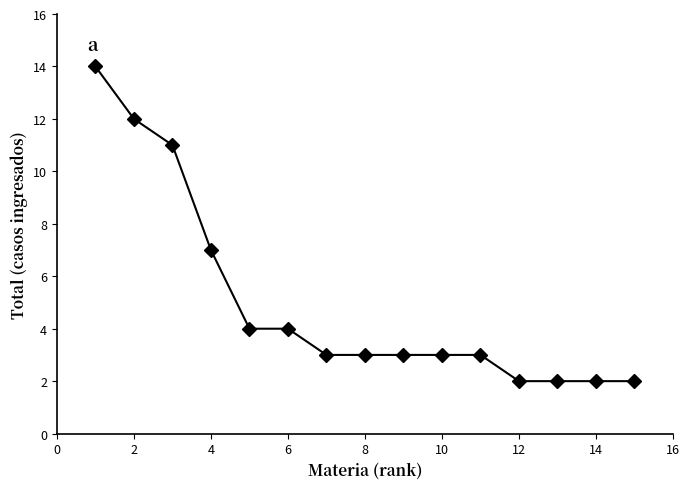

What is the average value?

5